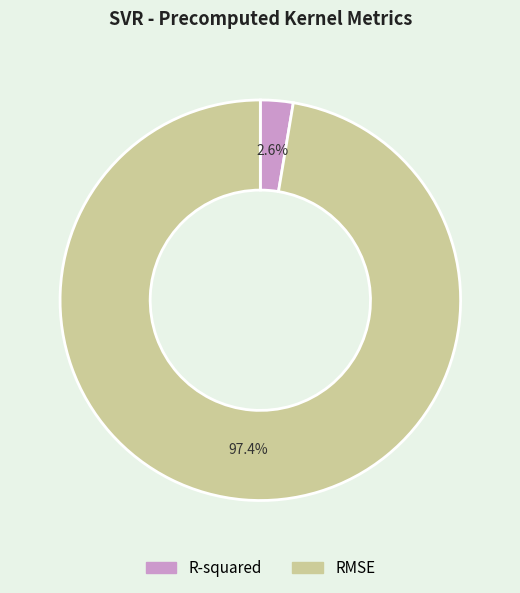

To the nearest percent, what is the combined percentage of R-squared and RMSE?

100%